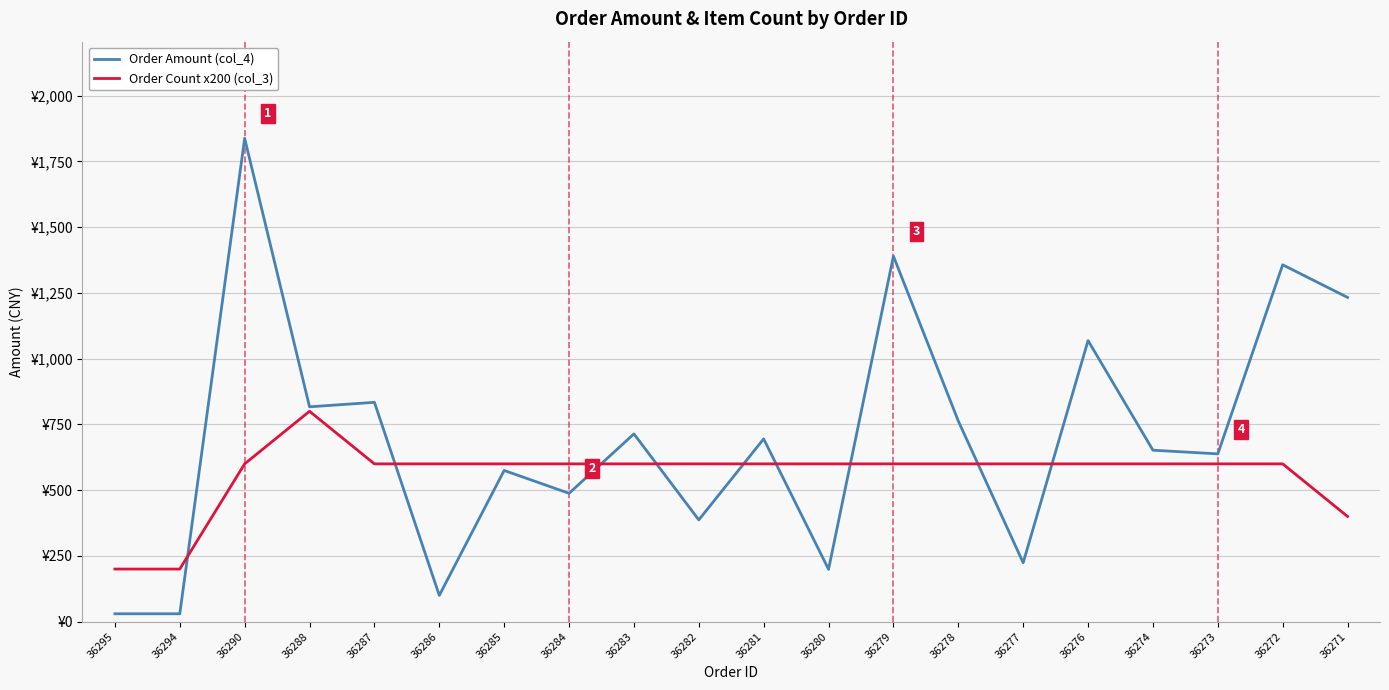

What is the value of the Order Amount (col_4) point at the 1st from the left?

29.9